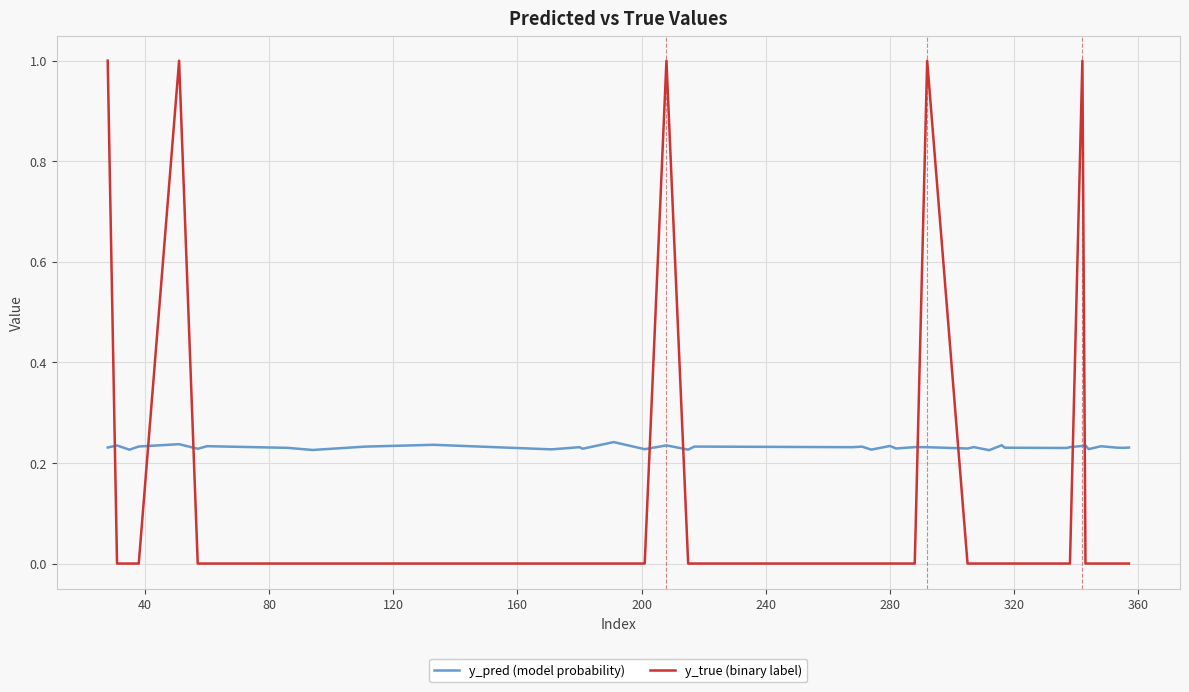

True or false: y_pred (model probability) has more than 1 points higher than both neighbors.

True